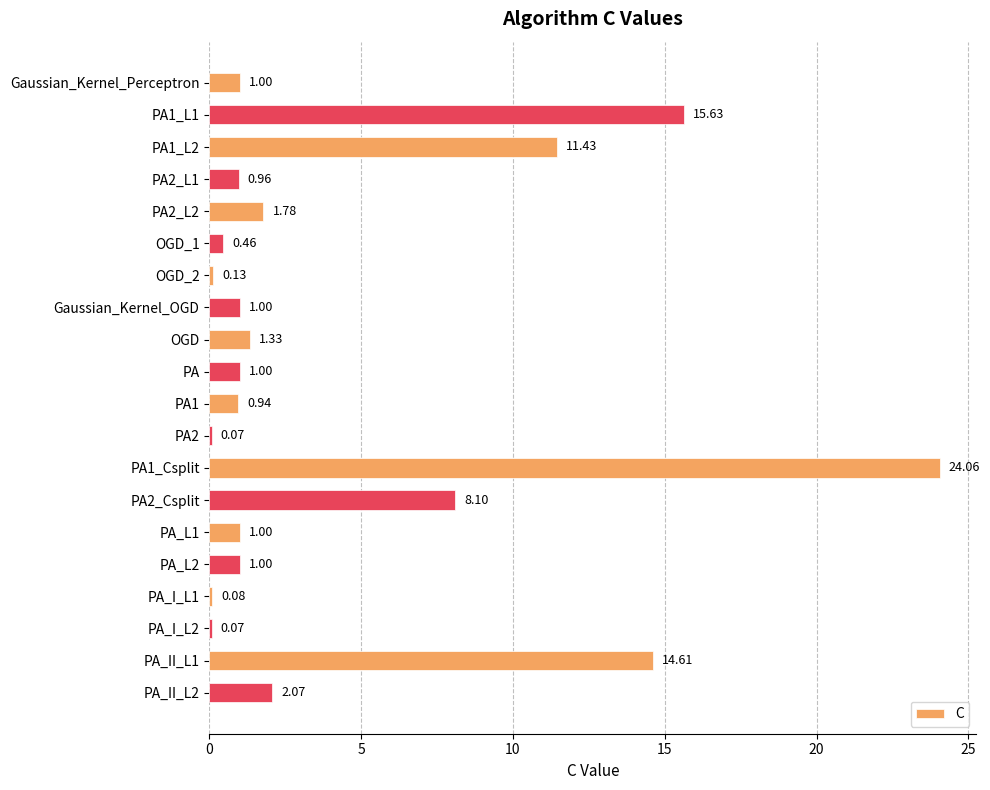

What is the sum of the values at PA1_L1 and PA1_L2?

27.1